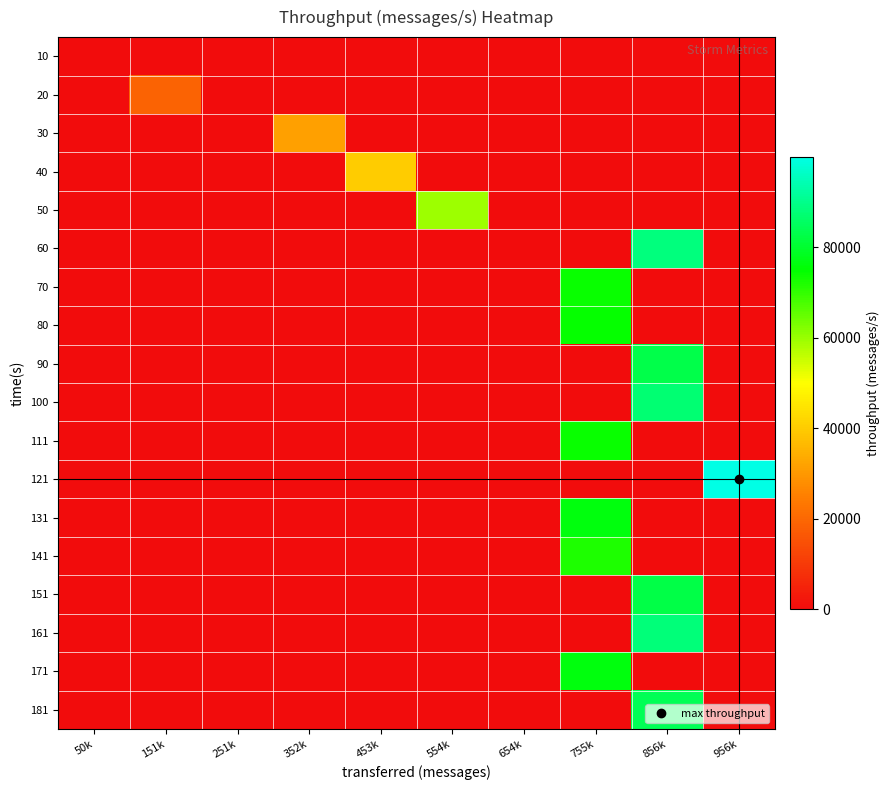

Which category has the lowest value across all series?

50k